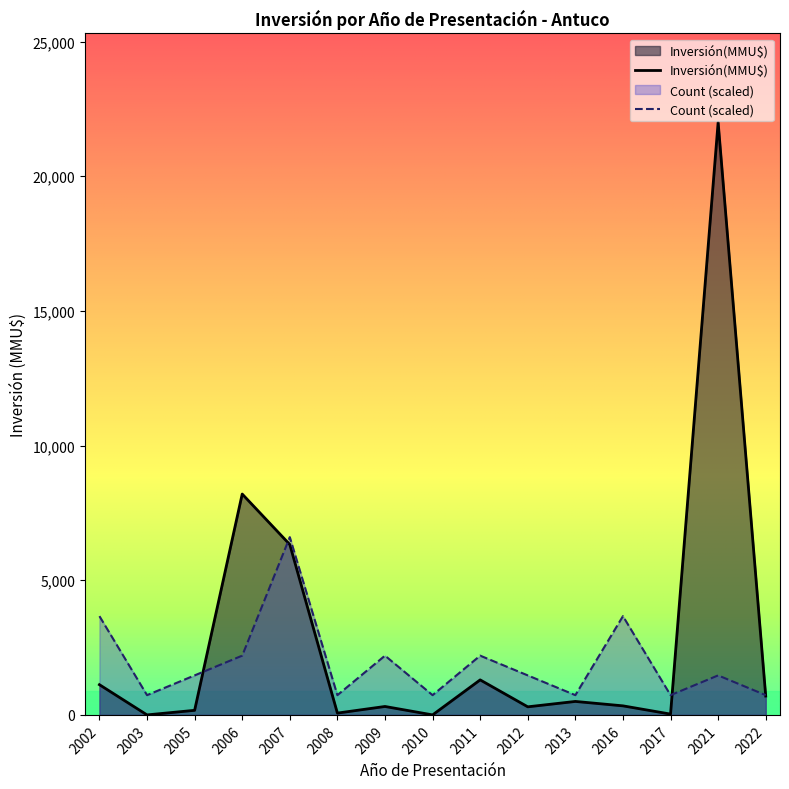

Which series ends up on top after the final intersection of Count and Inversión(MMU$)?

Inversión(MMU$)